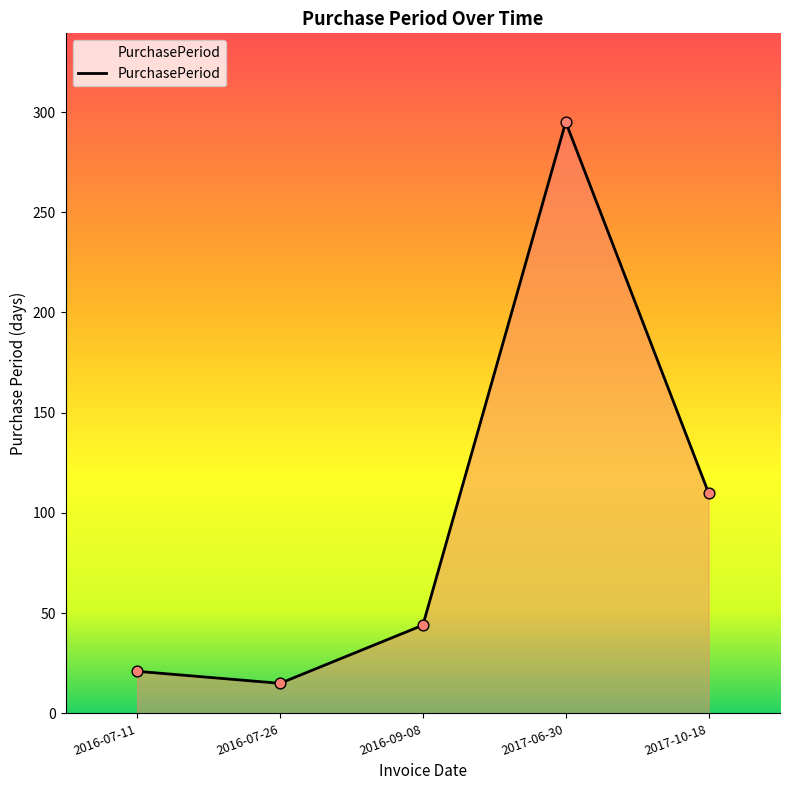

What is the change in value from 2016-07-11 to 2016-07-26?

-6